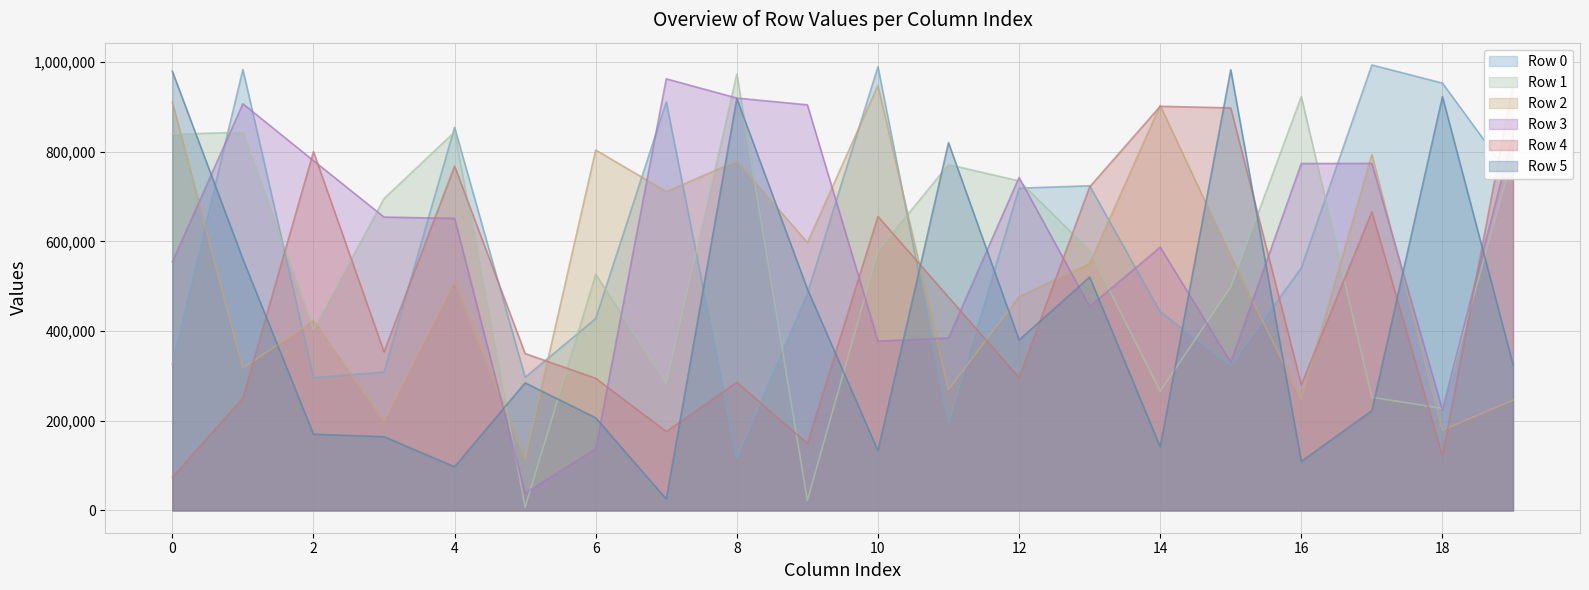

What is the difference between the maximum and minimum values in the Row 0 series?

876307